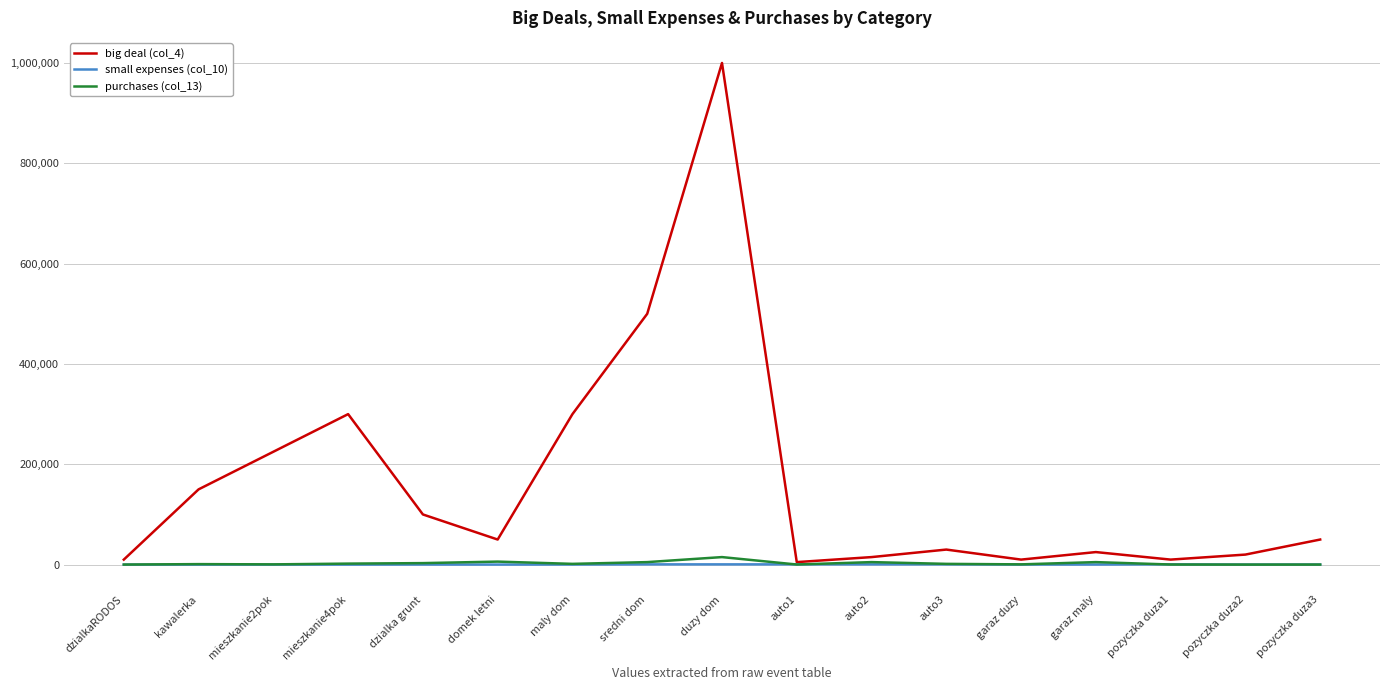

At which category is the sum across all series the highest?

duzy dom